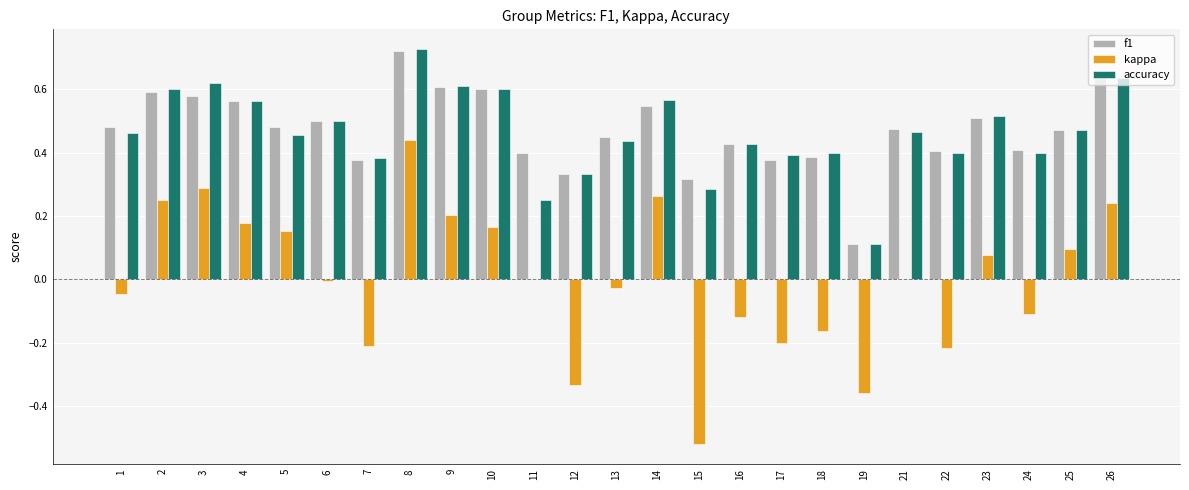

Is the value of accuracy at 6 greater than the value of kappa at 26?

Yes